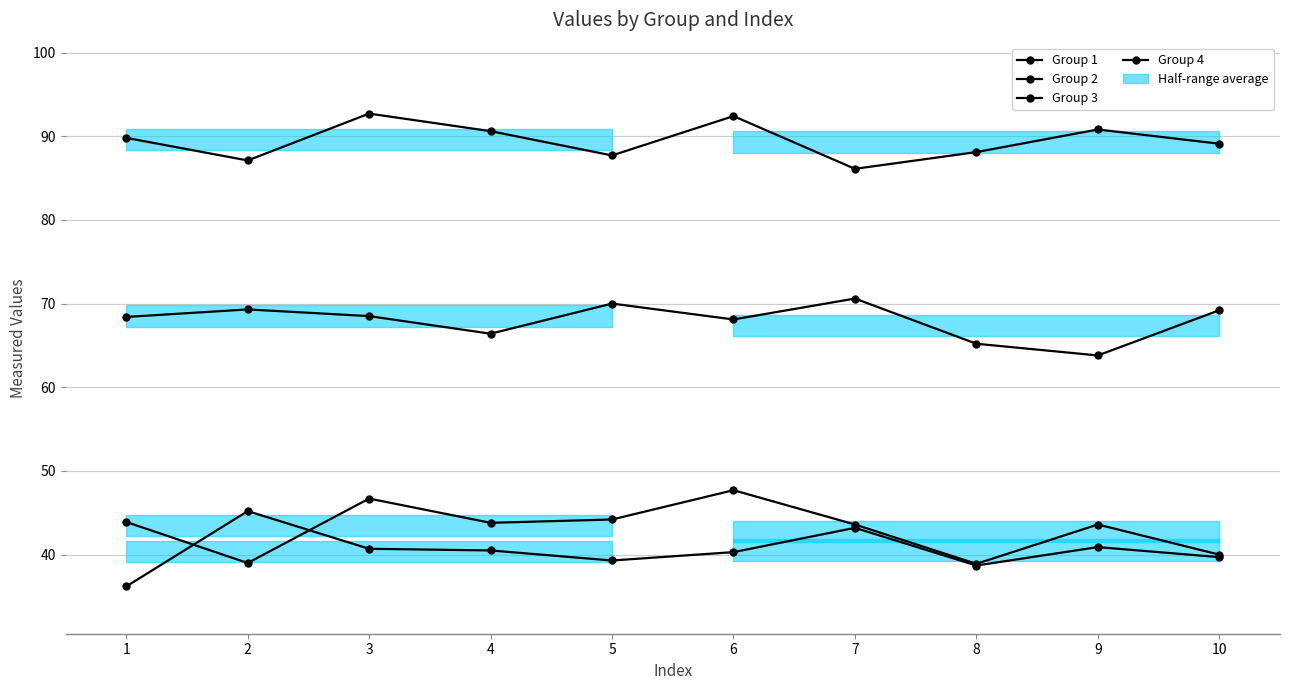

What are all the series names shown in the legend?

Group 1, Group 2, Group 3, Group 4